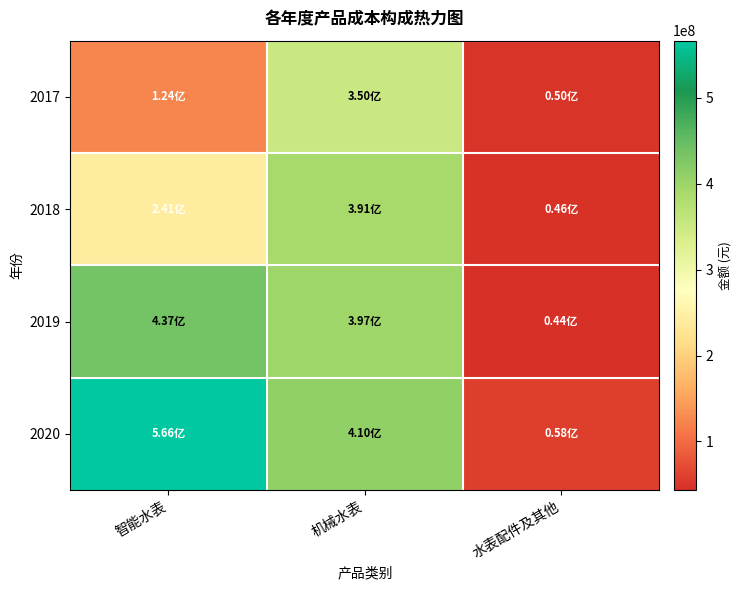

Rank the series by their maximum value, from lowest to highest.

2017, 2018, 2019, 2020